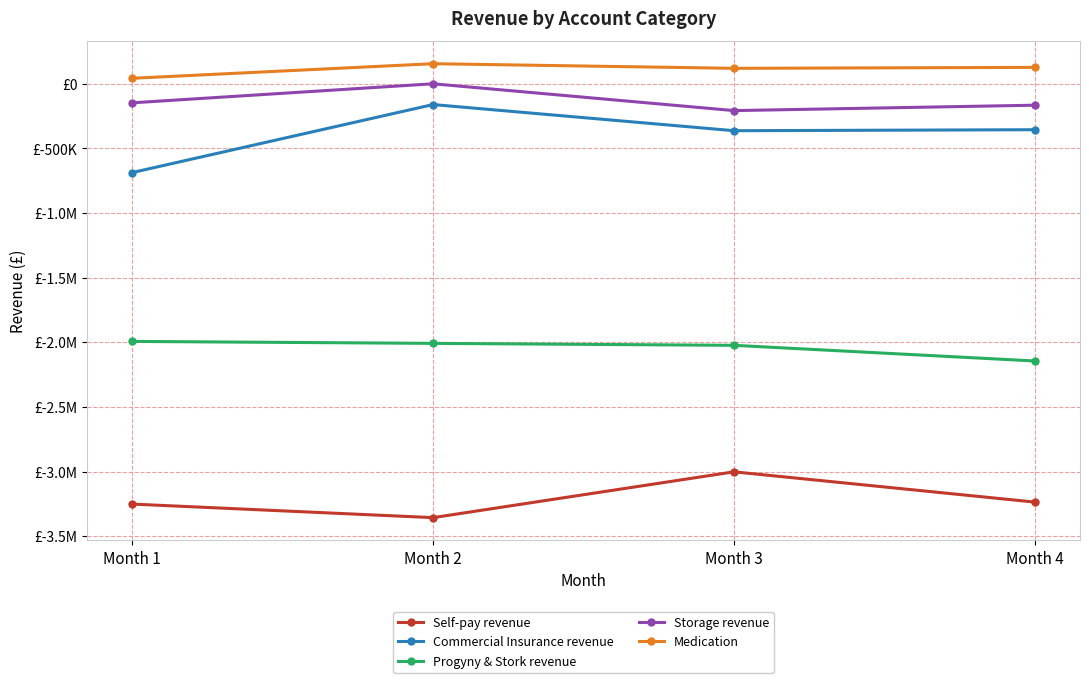

Which category has the lowest value across all series?

Month 2